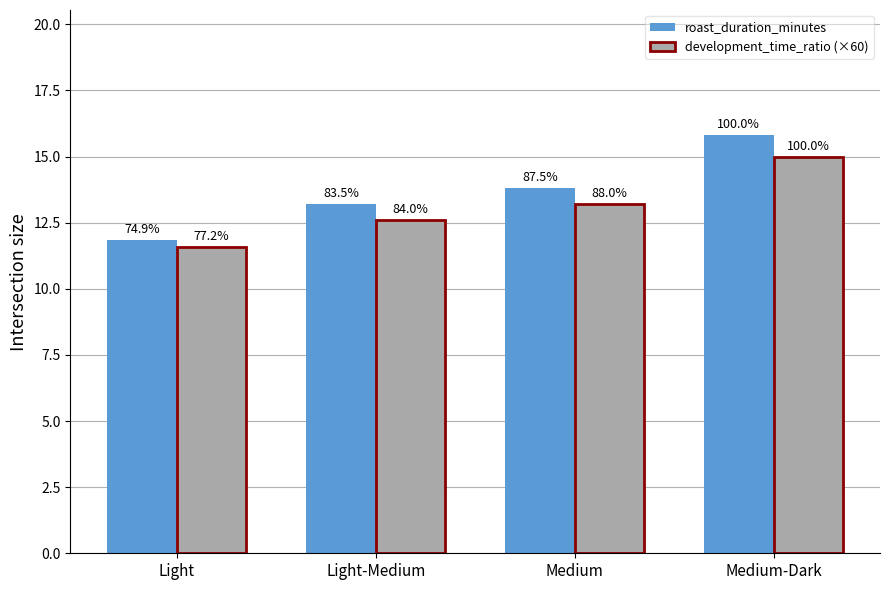

What are all the series names shown in the legend?

roast_duration_minutes, development_time_ratio (×60)